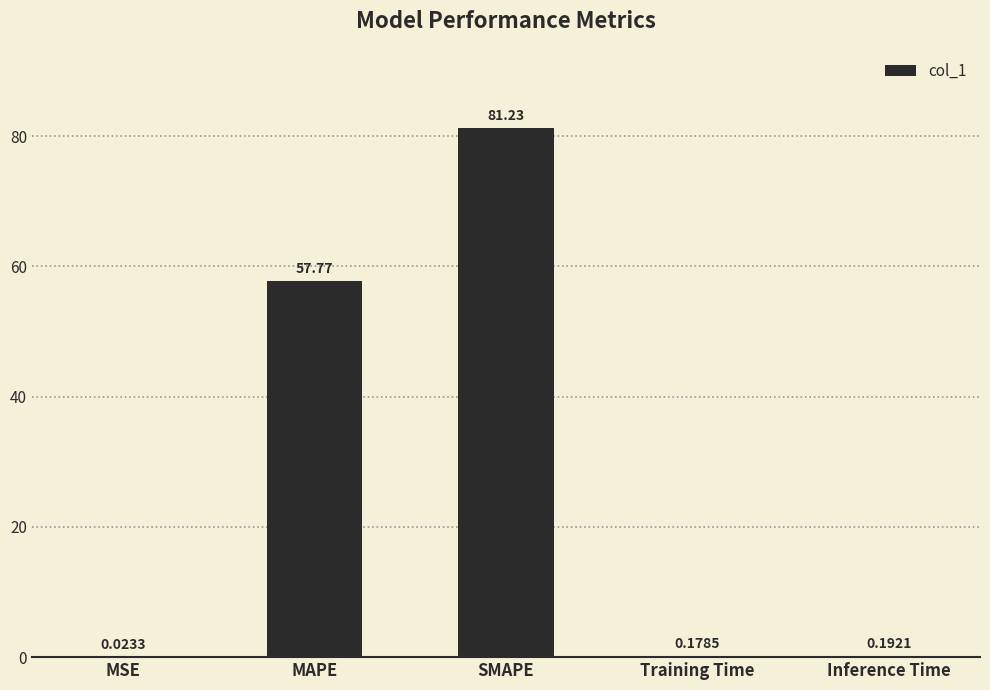

What is the sum of the values at MAPE and MSE?

57.8